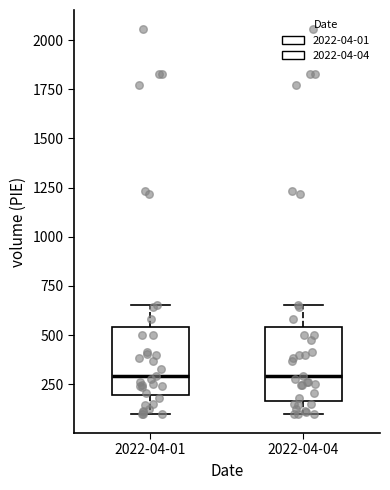

Reading left to right, read every box against the y-axis: the position of its median line, the range the box covers, and the ends of its whiskers. The values are not printed on the chart, so give them approximately, as read against the axis.

2022-04-01: median 300, box 200 to 550, whiskers 100 to 650
2022-04-04: median 300, box 150 to 550, whiskers 100 to 650